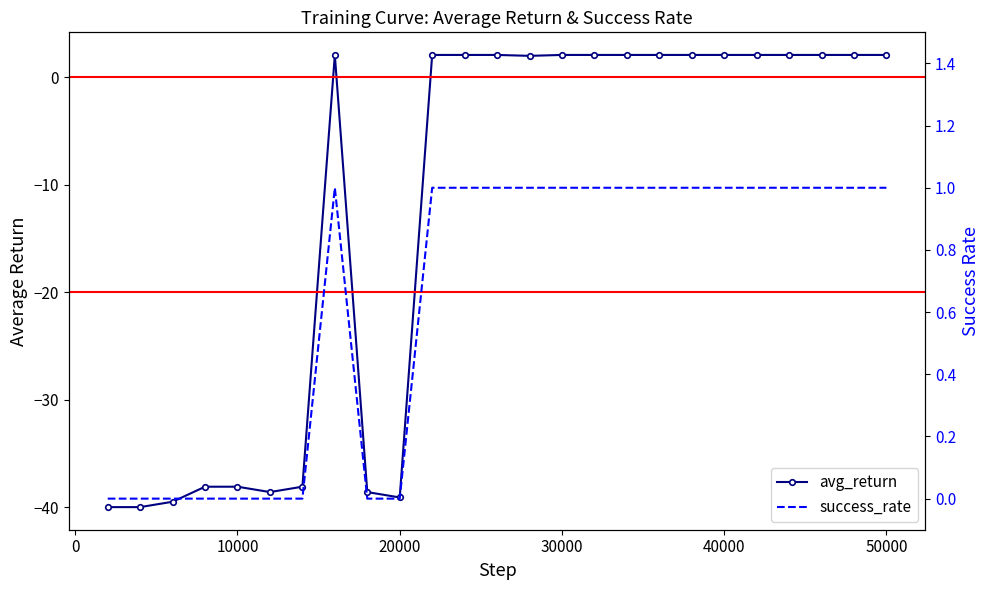

Reading right to left, transcribe all the data shown in this chart.

avg_return: 2.1	2.1	2.1	2.1	2.1	2.1	2.1	2.1	2.1	2.1	2.1	2.0	2.1	2.1	2.1	-39.1	-38.6	2.1	-38.1	-38.6	-38.1	-38.1	-39.5	-40.0	-40.0
success_rate: 1.0	1.0	1.0	1.0	1.0	1.0	1.0	1.0	1.0	1.0	1.0	1.0	1.0	1.0	1.0	0.0	0.0	1.0	0.0	0.0	0.0	0.0	0.0	0.0	0.0